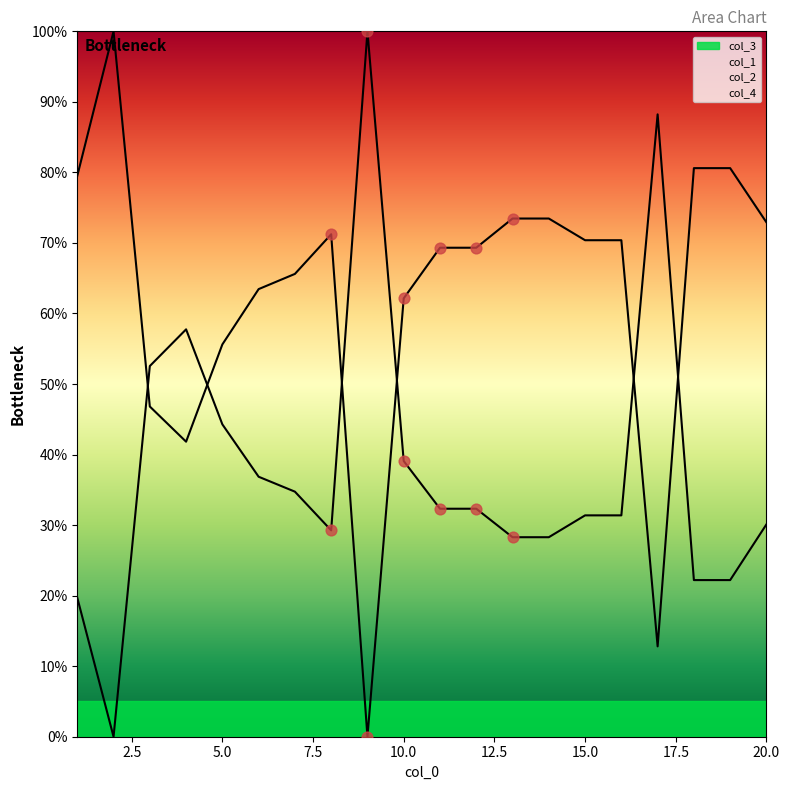

Which series has the widest spread of Y values?

col_1